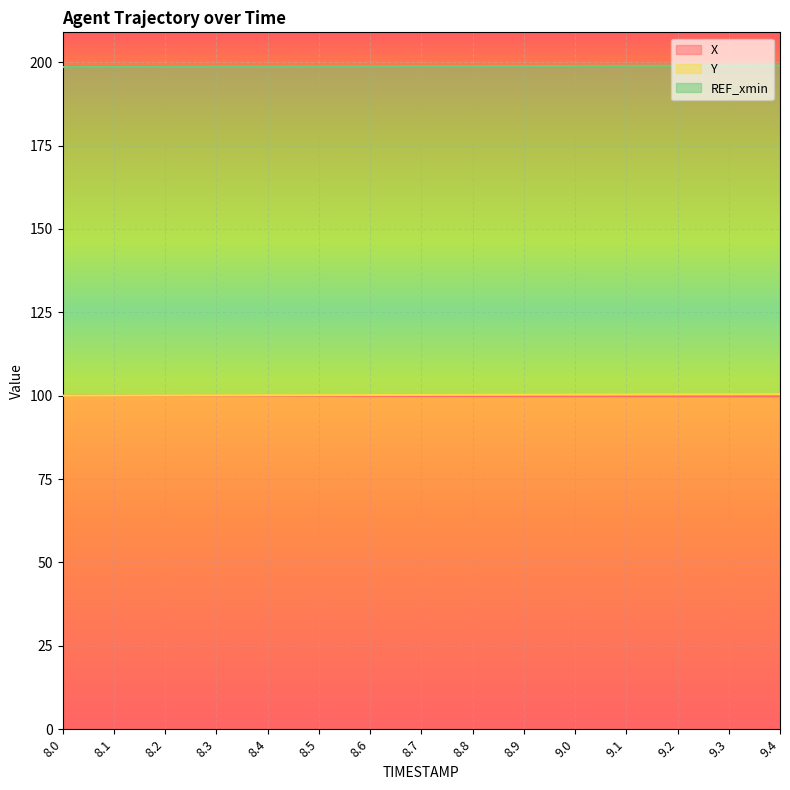

Which series has the widest spread of values?

Y